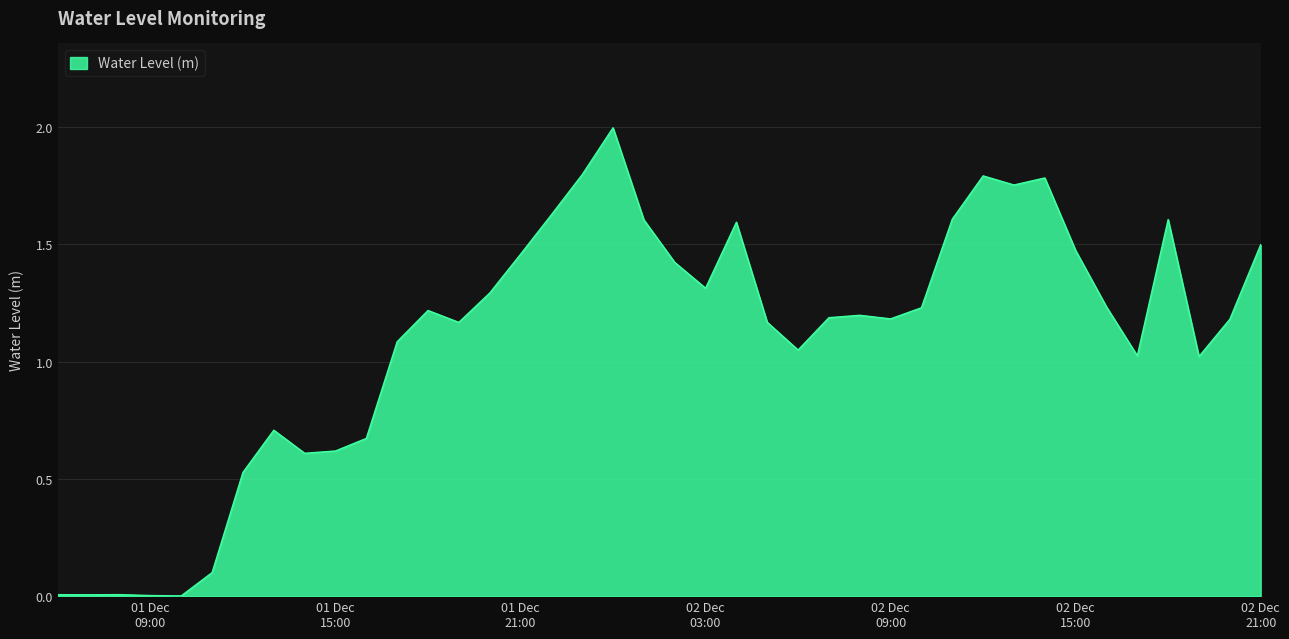

What is the difference between the maximum and minimum values?

2.0